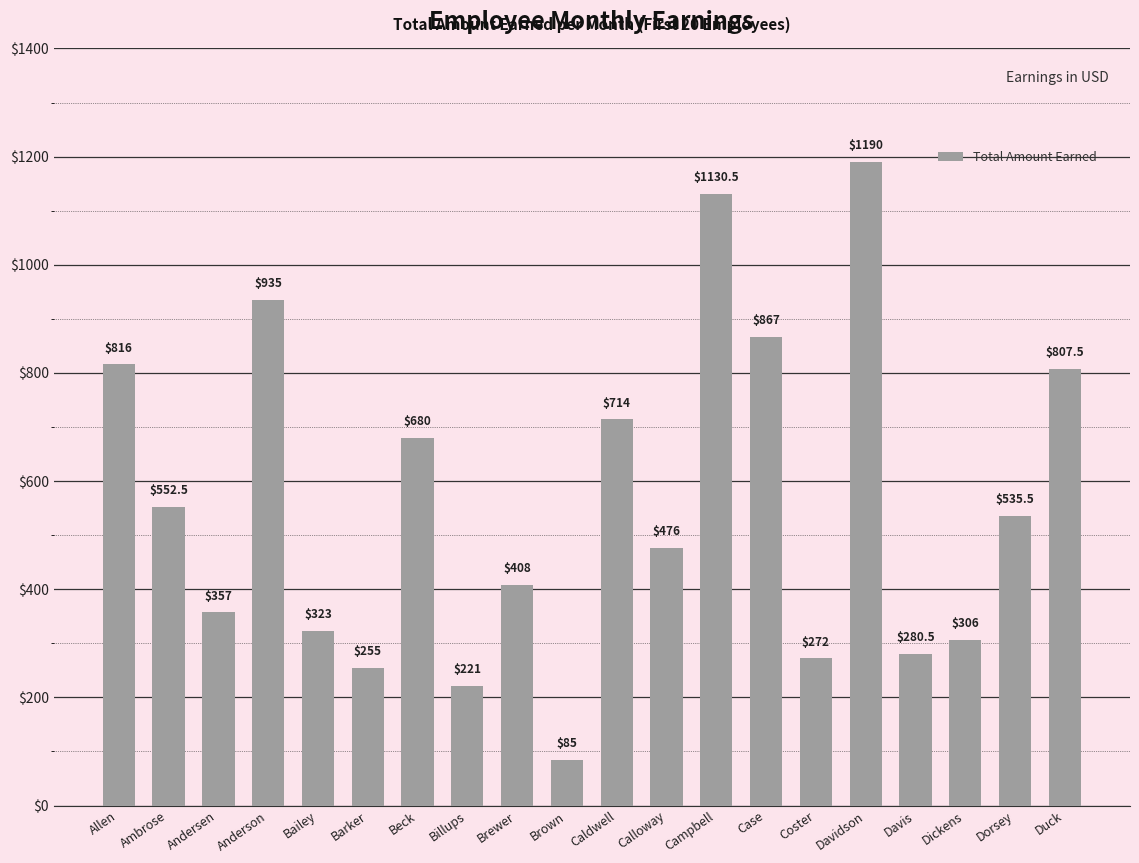

What is the ratio of the value at Allen to the value at Bailey?

2.5